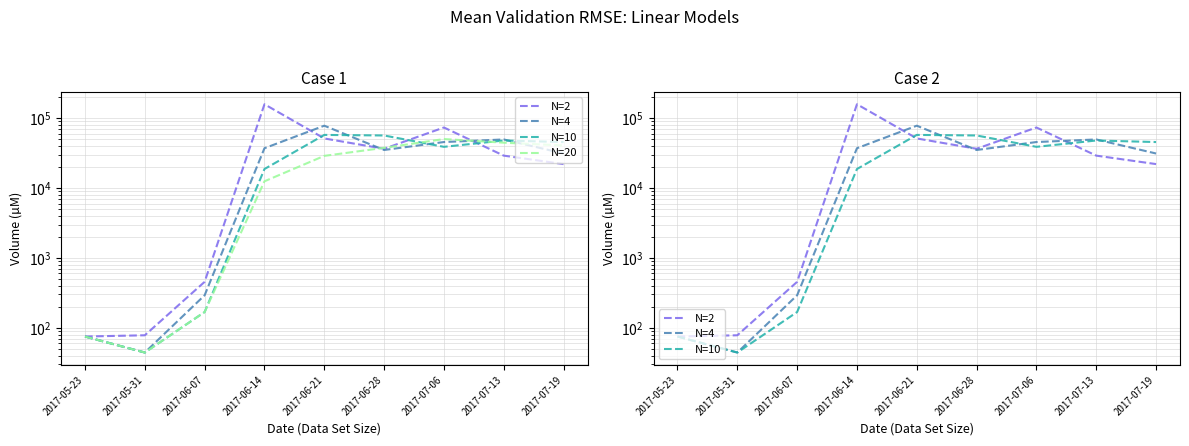

Between 2017-06-14 and 2017-07-13, which series saw the biggest shift?

N=2